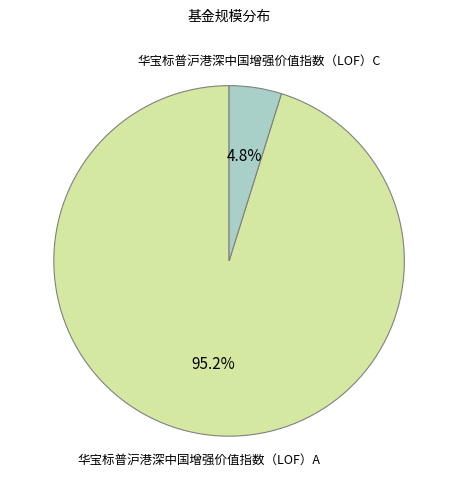

What percentage is the 华宝标普沪港深中国增强价值指数（LOF）A slice, to the nearest percent?

95%